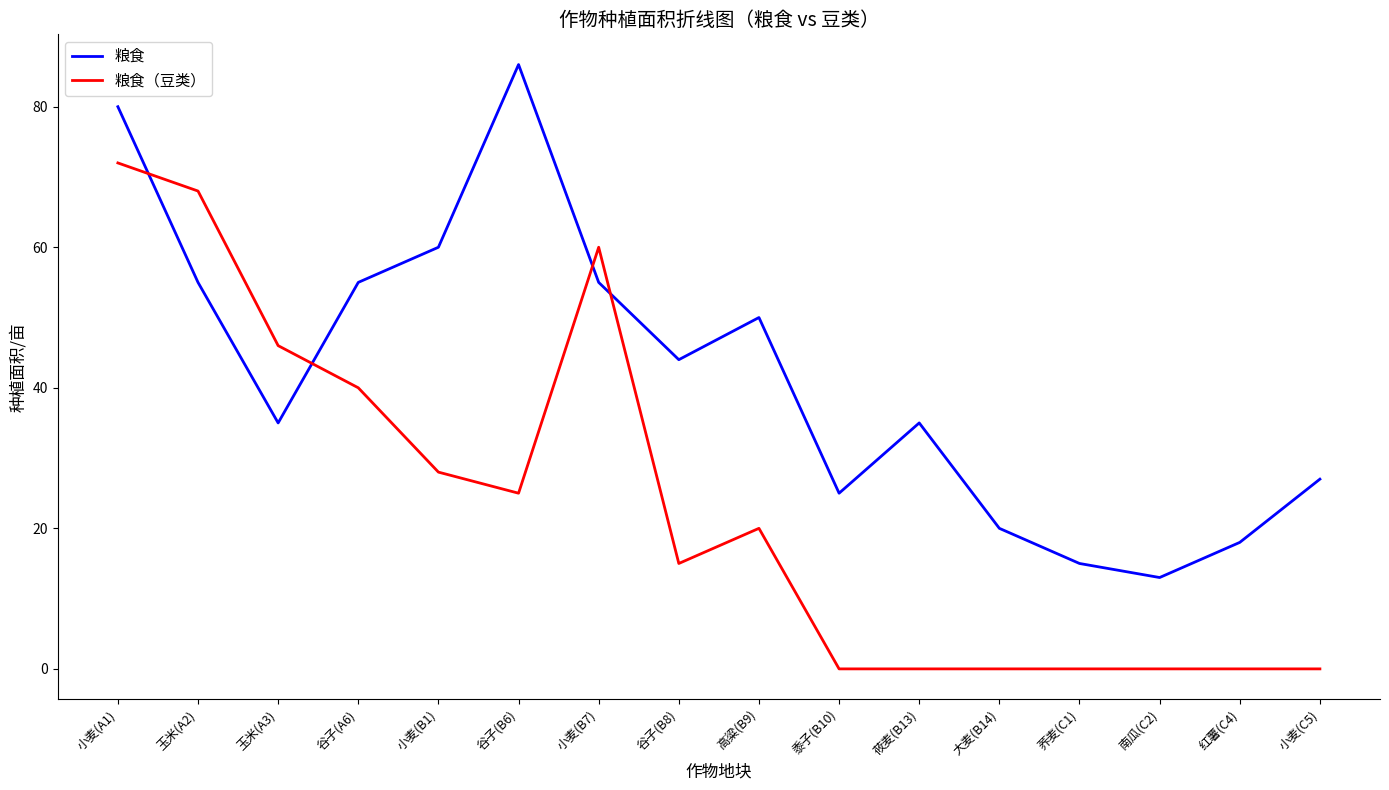

Where is the first local minimum for 粮食?

玉米(A3)